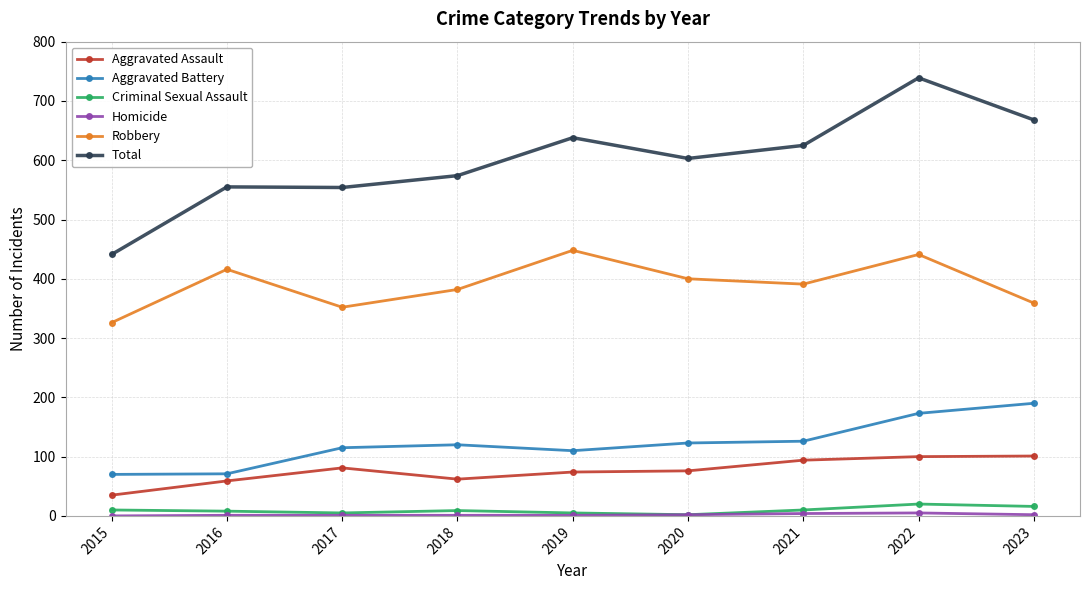

The Criminal Sexual Assault series shows 10 at 2021. True or false?

True